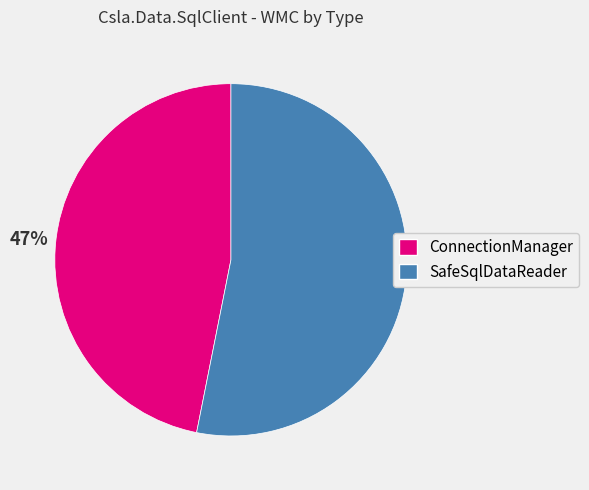

The SafeSqlDataReader slice represents 53% of the pie. True or false?

True